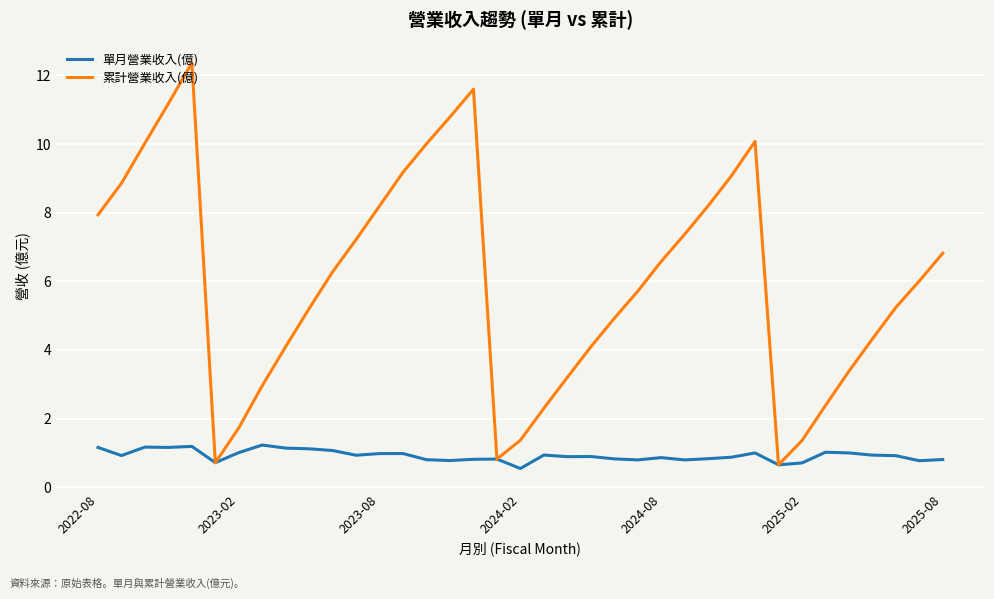

Which series has the largest range (max minus min)?

累計營業收入(億)